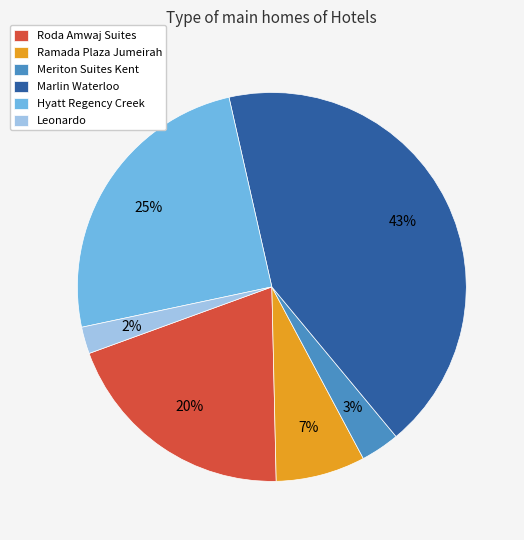

Is the sum of Hyatt Regency Creek and Roda Amwaj Suites greater than half?

No